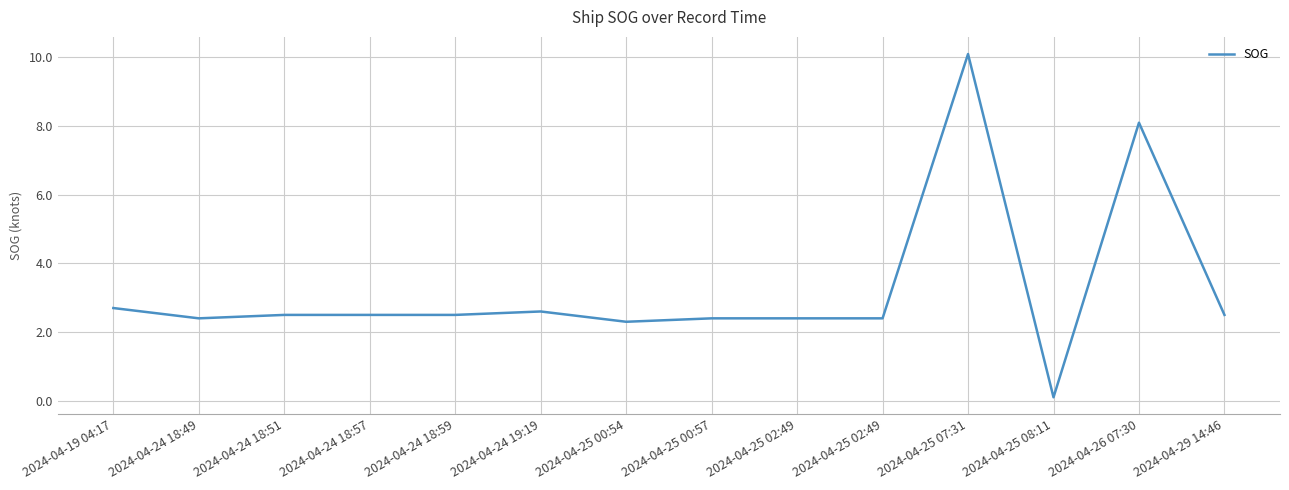

How many lines are shown in the chart?

1